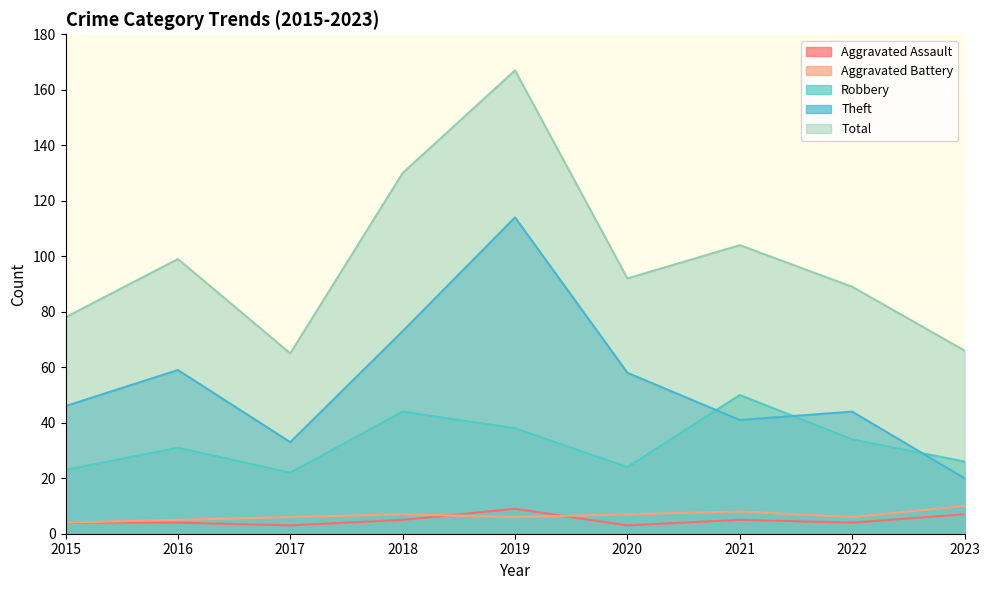

What is the value of the Total point at the 5th from the left?

167